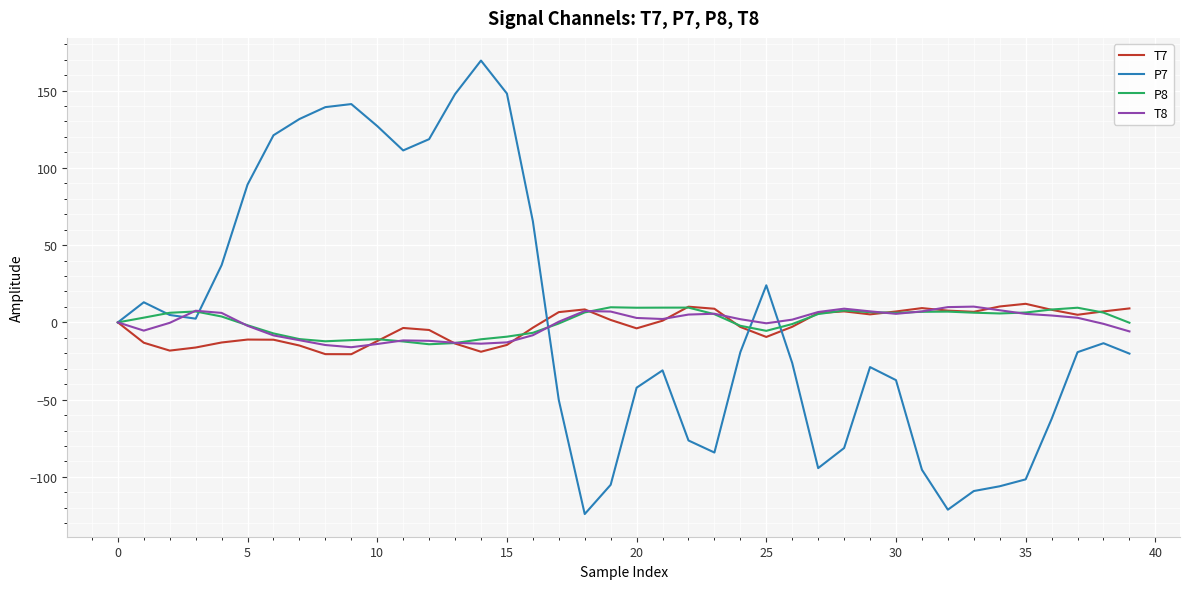

What is the lowest value of the T7 series?

-20.6